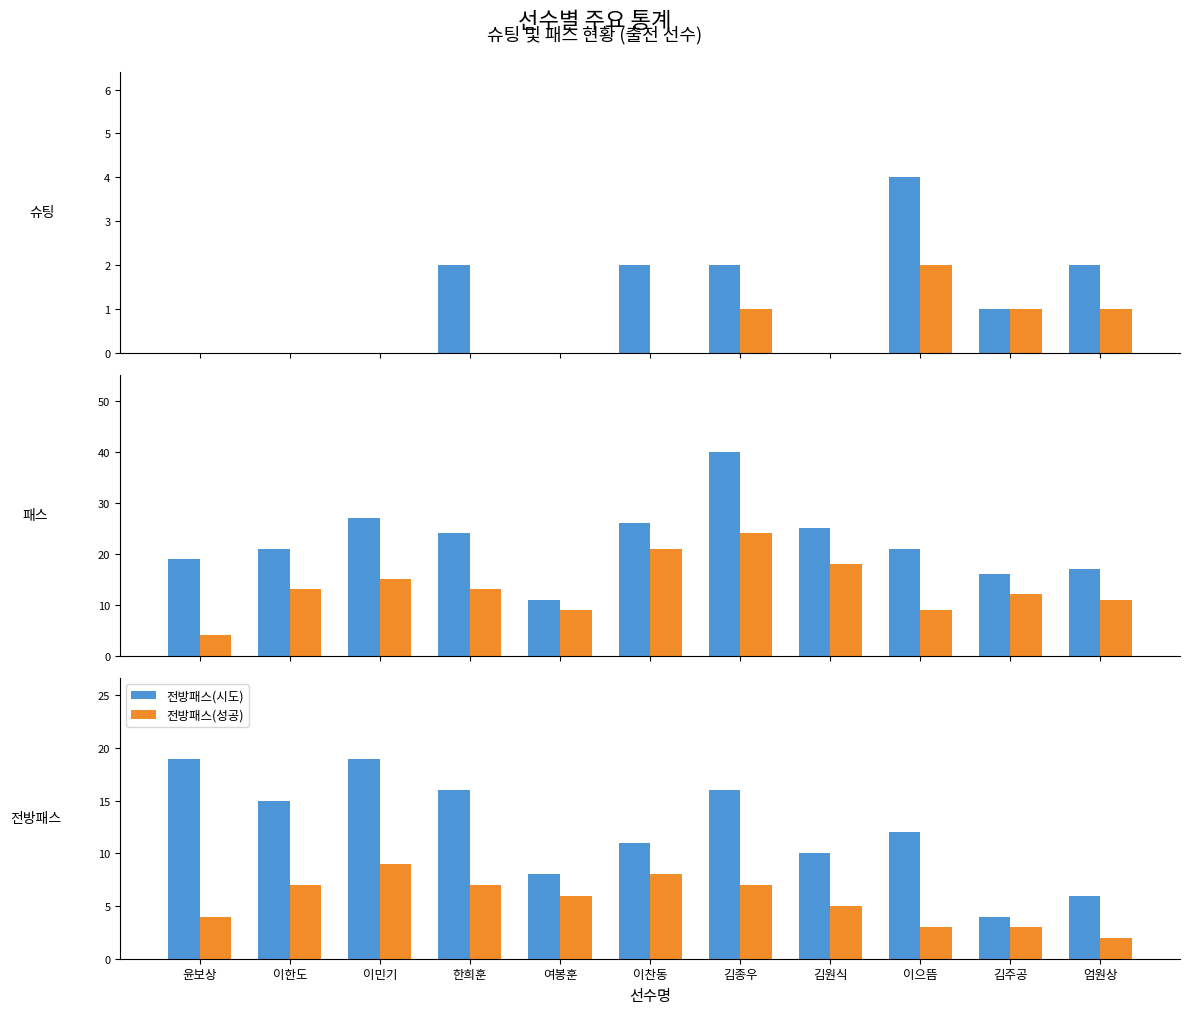

What is the difference between the maximum and minimum values in the 전방패스(시도) series?

15